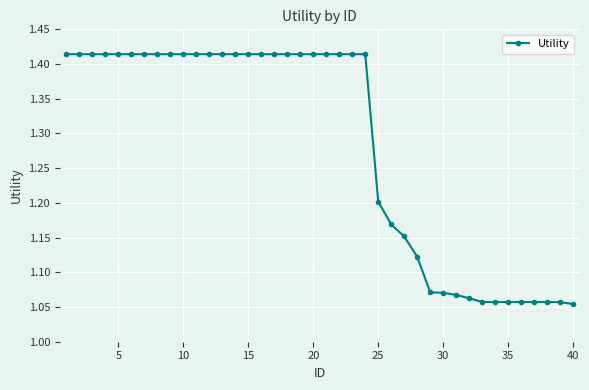

Count the values in the range 1 to 2.

40